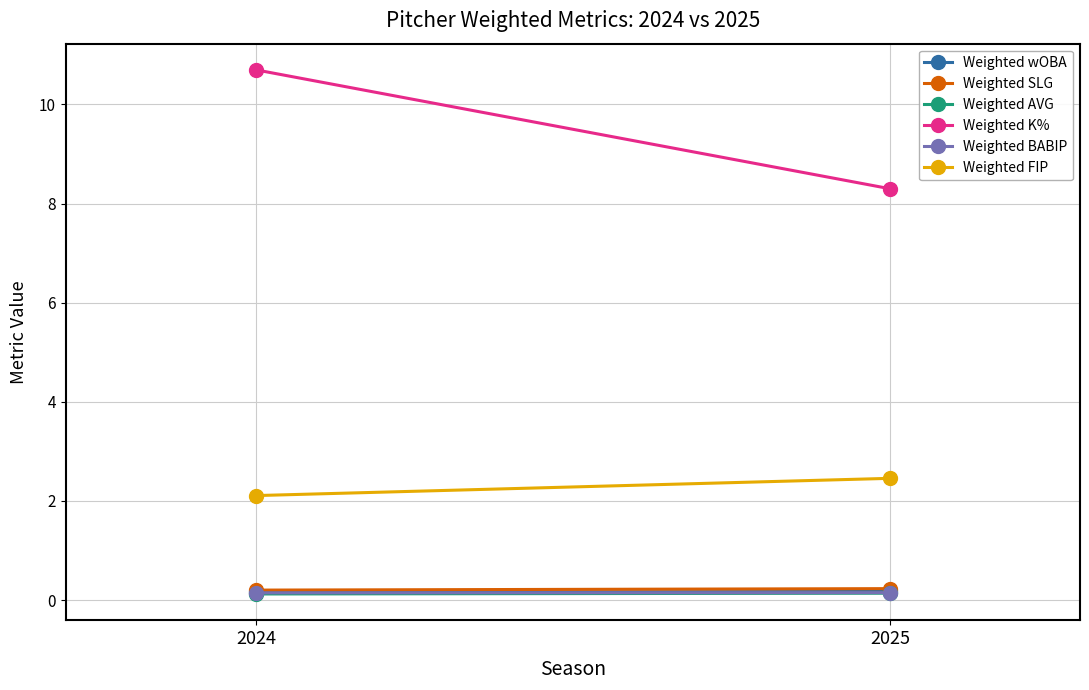

The value of Weighted SLG at 2024 is 0.0. True or false?

False